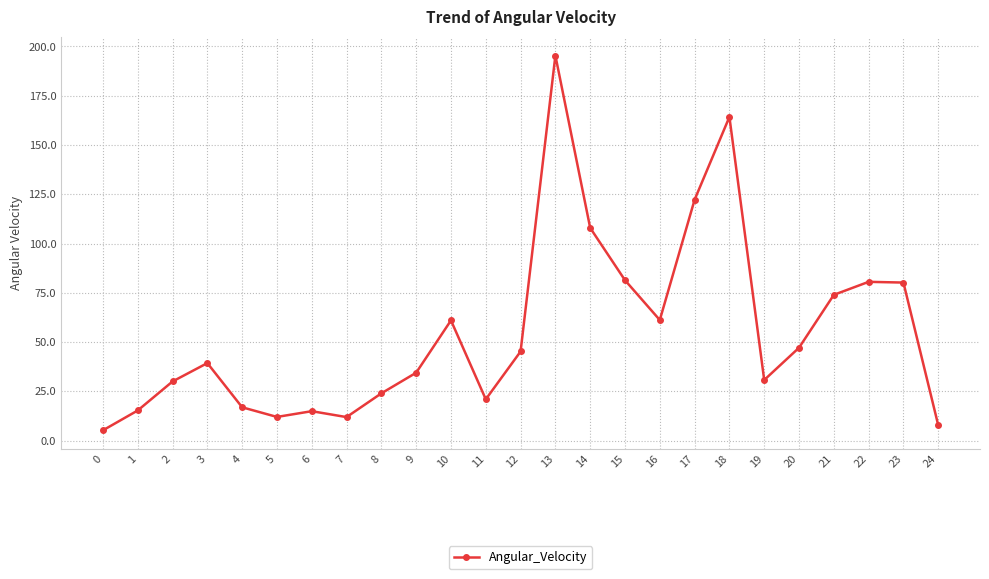

True or false: the data shows 44.6 at 19.

False